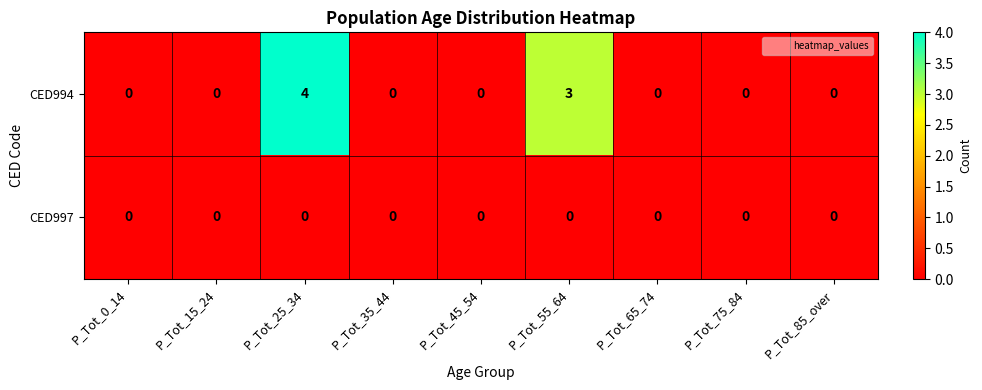

What is the difference between the maximum and second lowest values in the CED994 series?

4